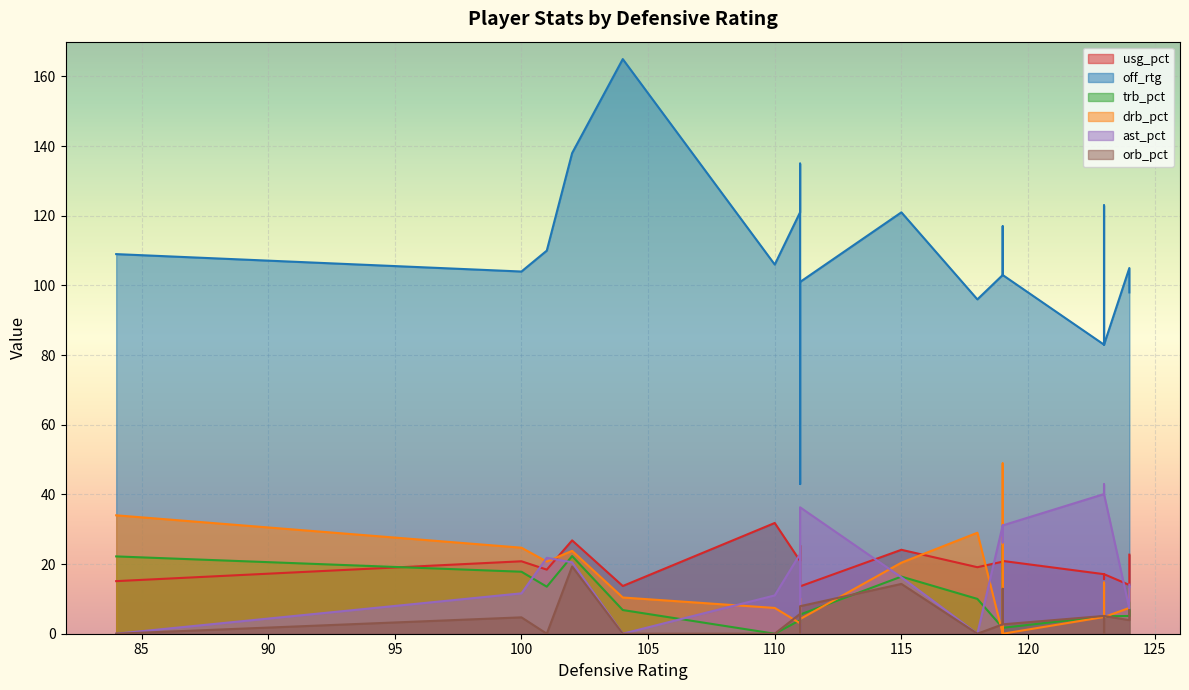

What is the value of the orb_pct point at the 17th from the left?

2.7